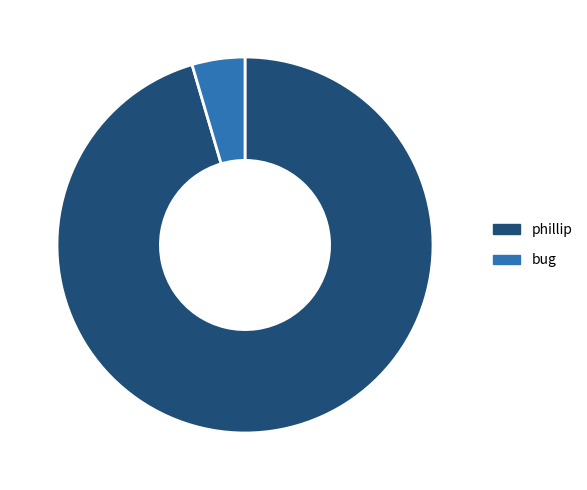

Rank the categories by value from lowest to highest.

bug, phillip